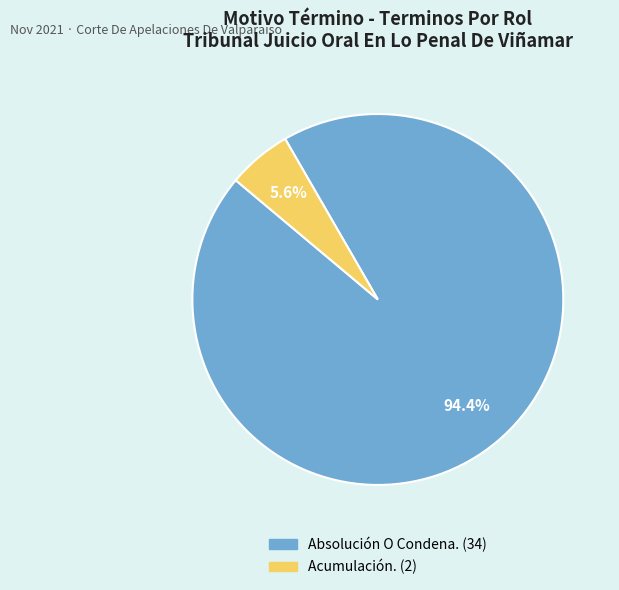

Is Acumulación. the majority of the pie?

No